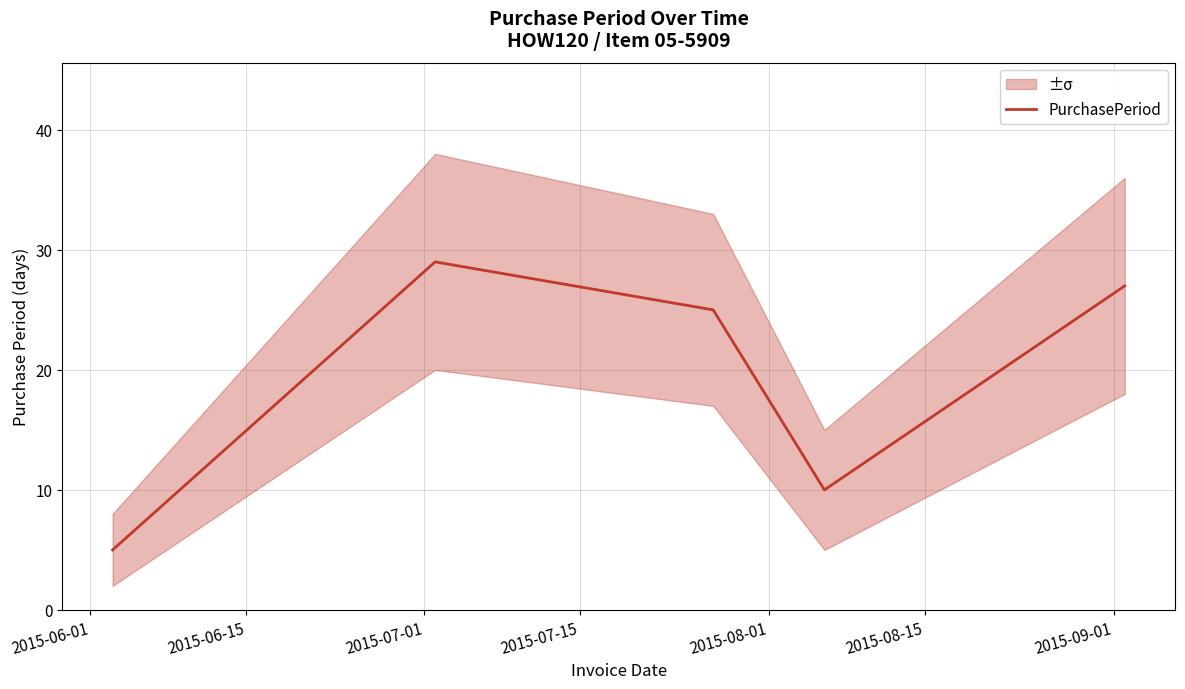

Reading right to left, extract all data points from this chart.

27	10	25	29	5